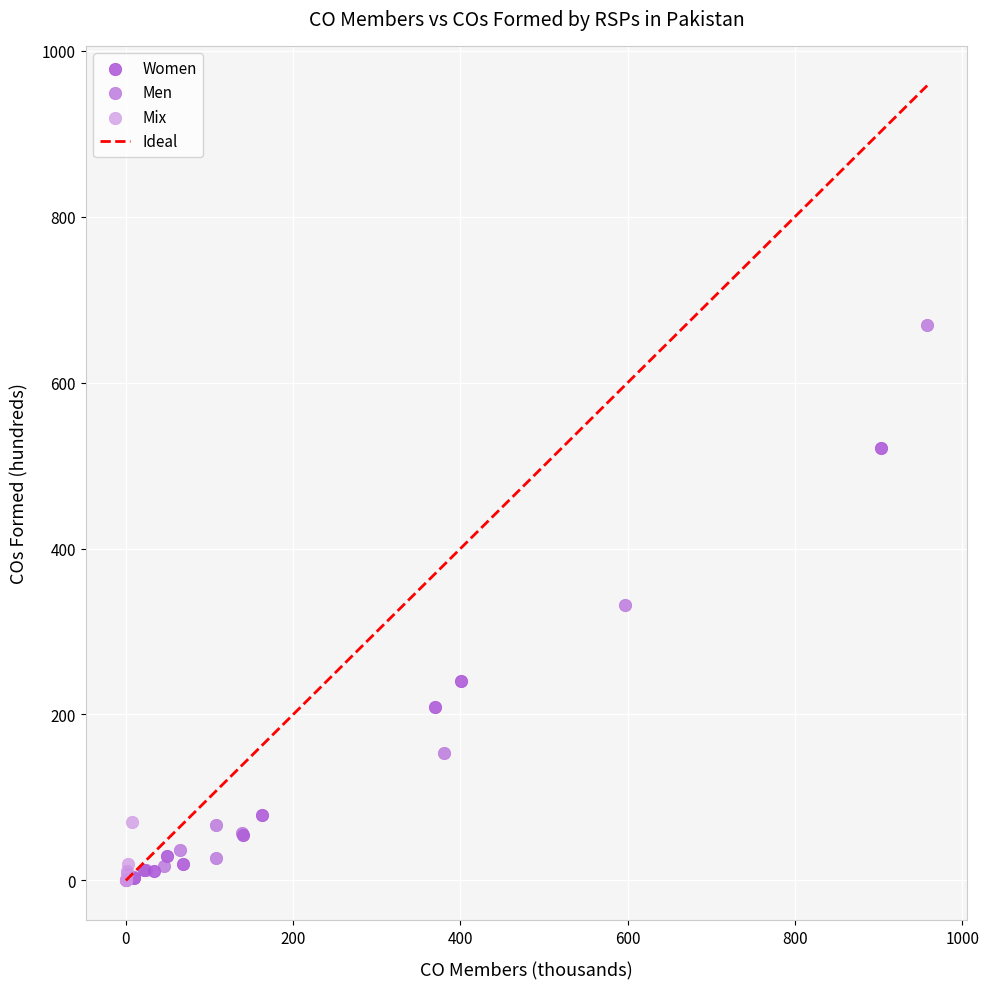

Which series reaches the maximum Y coordinate?

Men